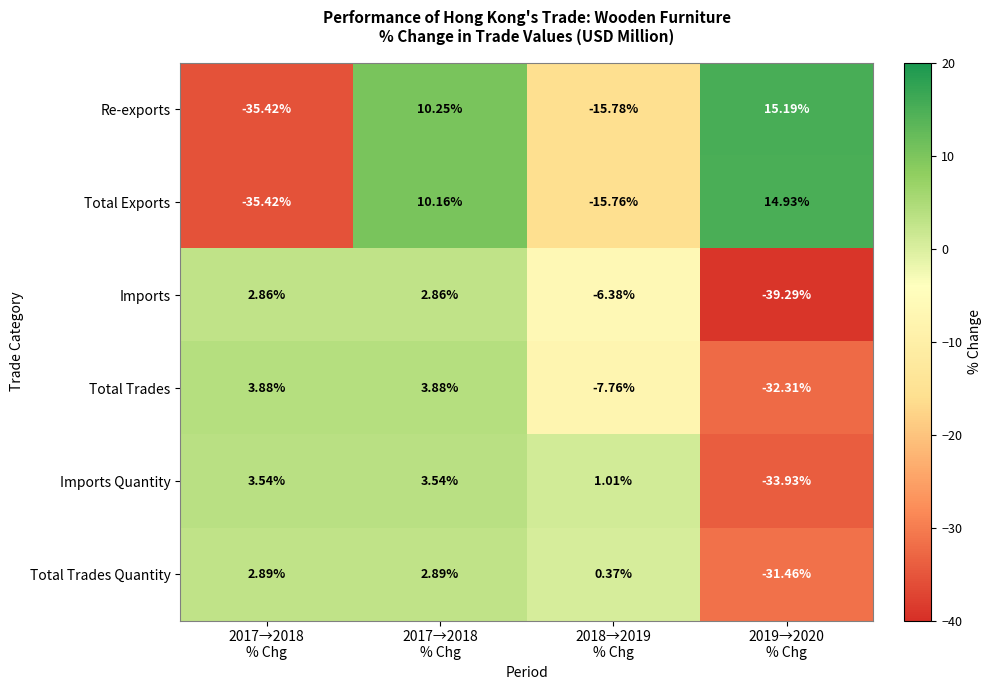

How many categories are shown in the chart?

4